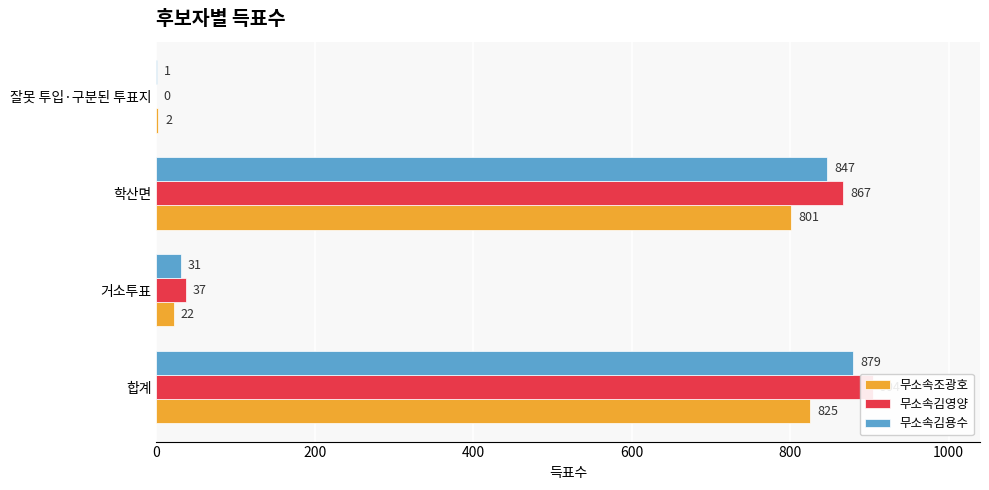

Reading left to right, extract all data points from this chart.

무소속조광호: 825	22	801	2
무소속김영양: 904	37	867	0
무소속김용수: 879	31	847	1